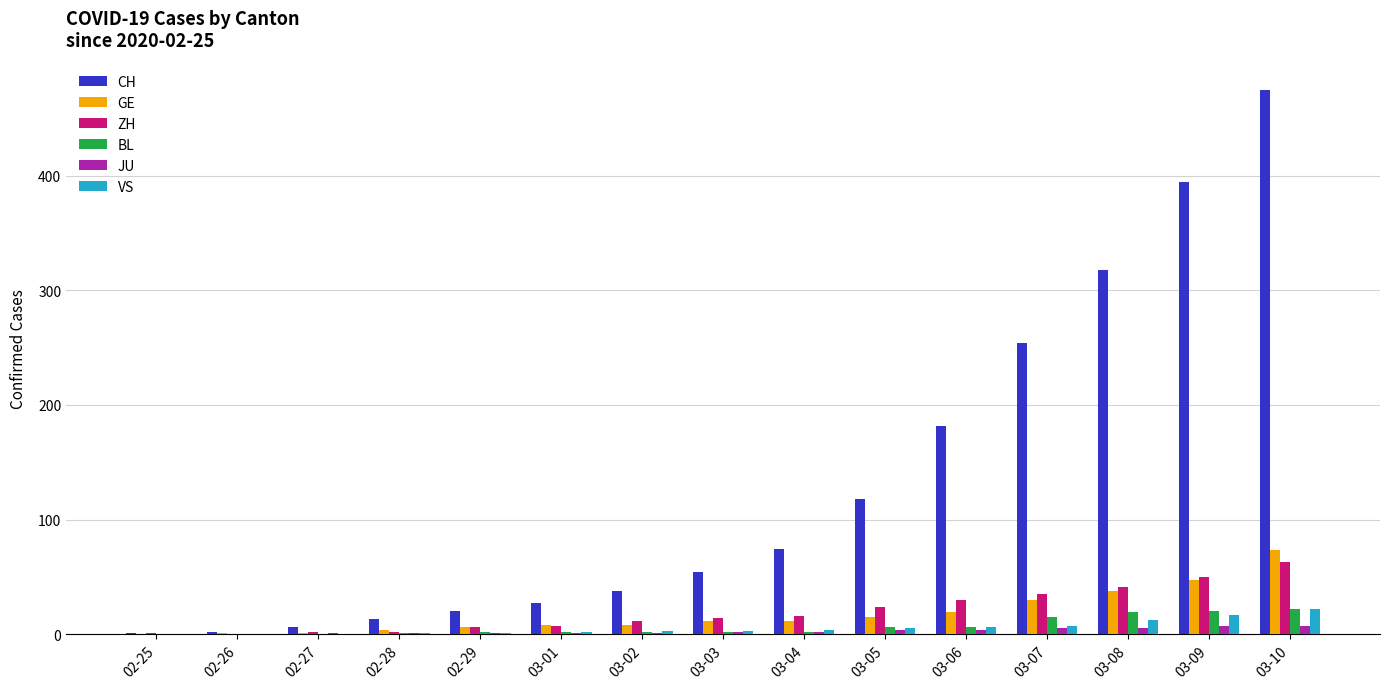

What is the spread (max minus min) of values at 02-29?

19